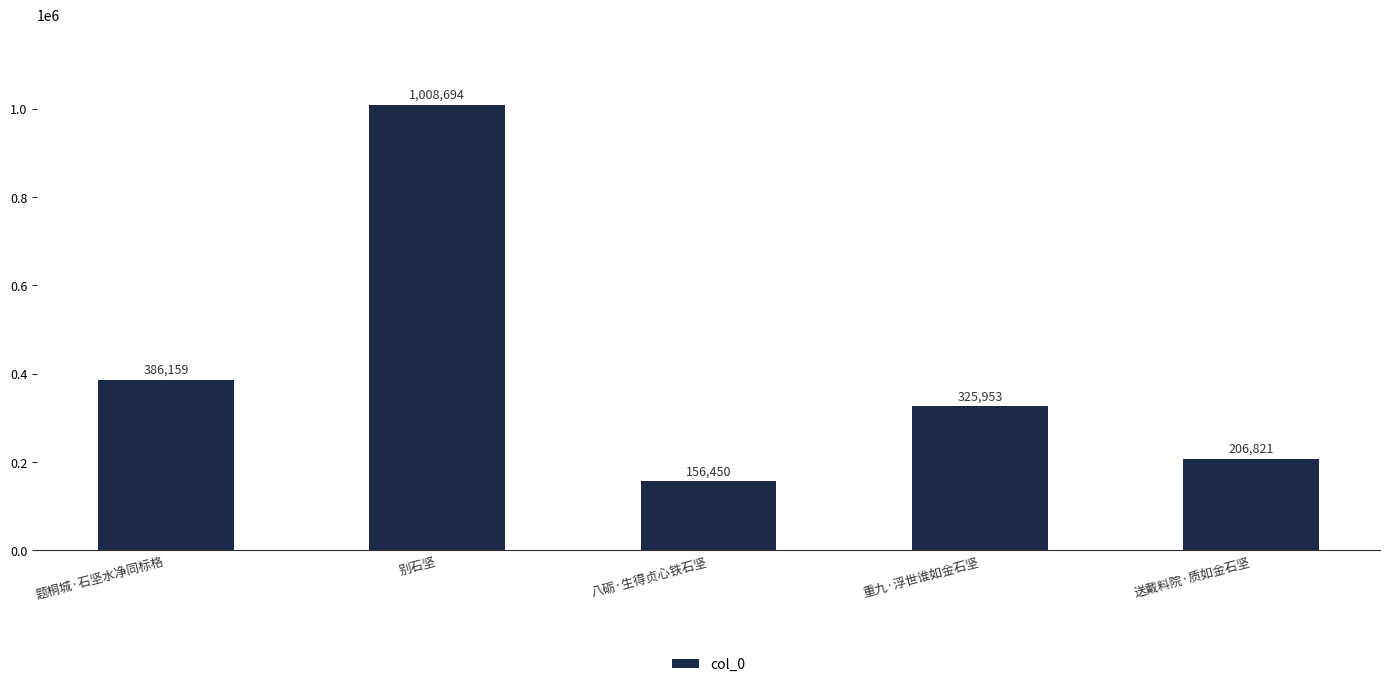

Count the number of data series in this chart.

1